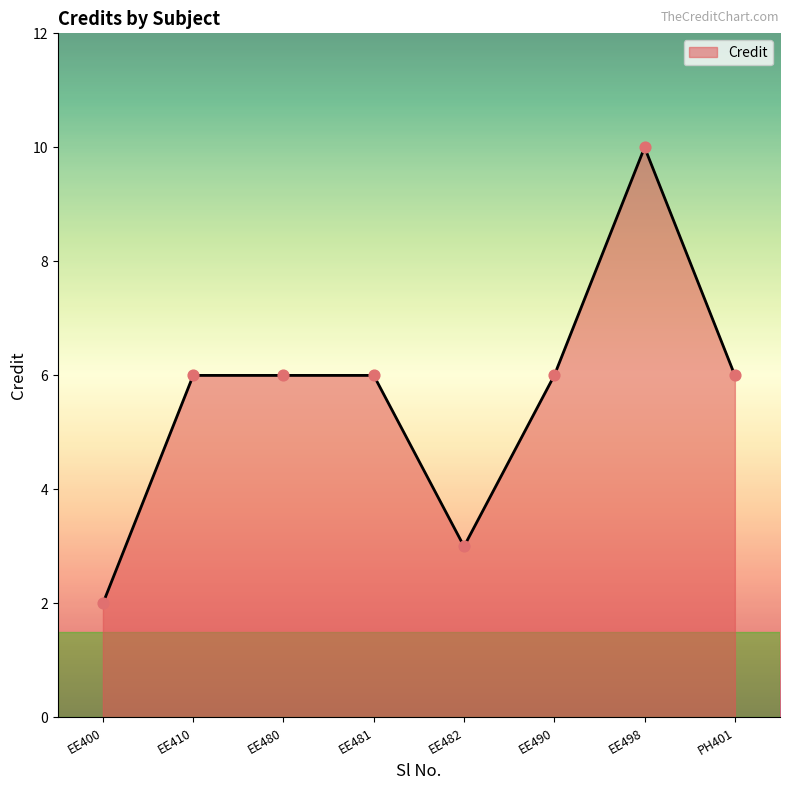

What is the change in value from EE480 to EE482?

-3